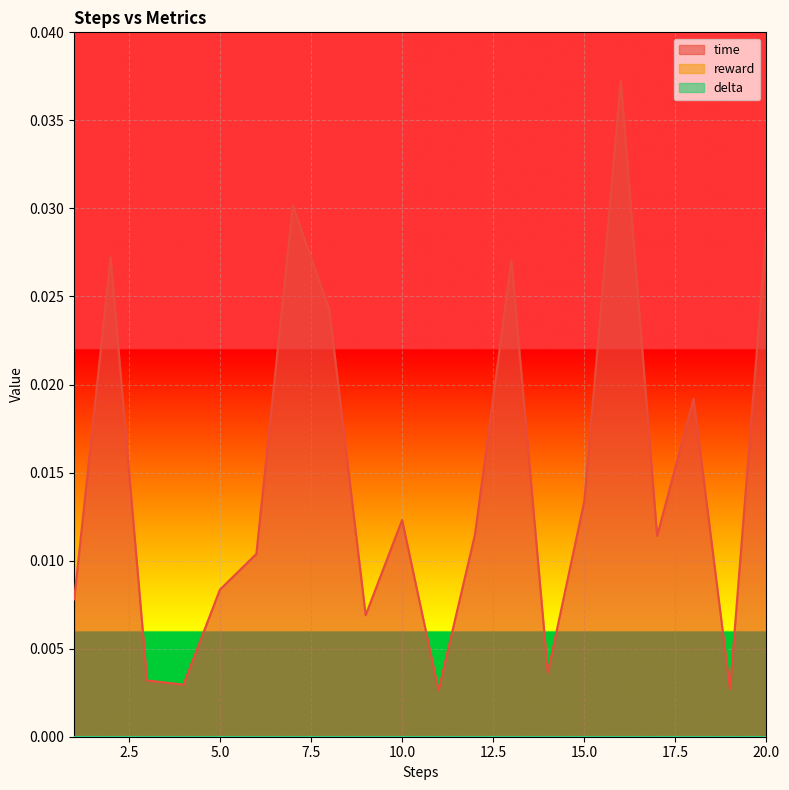

In time, how many points are lower than both neighbors (excluding endpoints)?

6